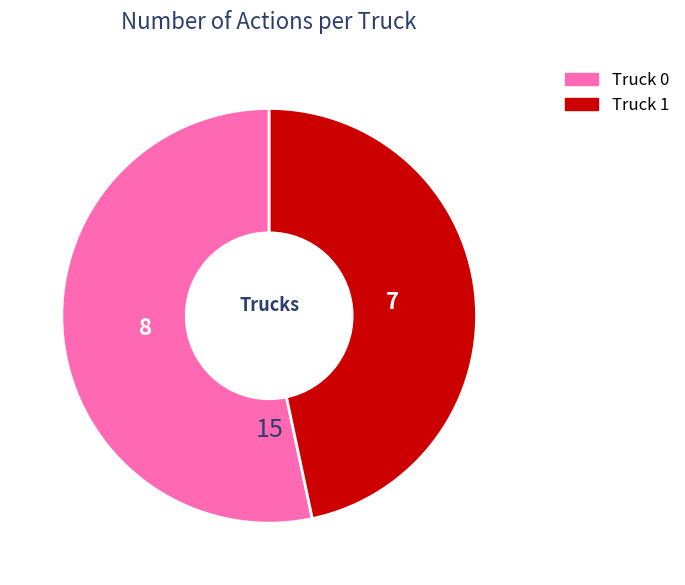

How many slices are in this pie chart?

2